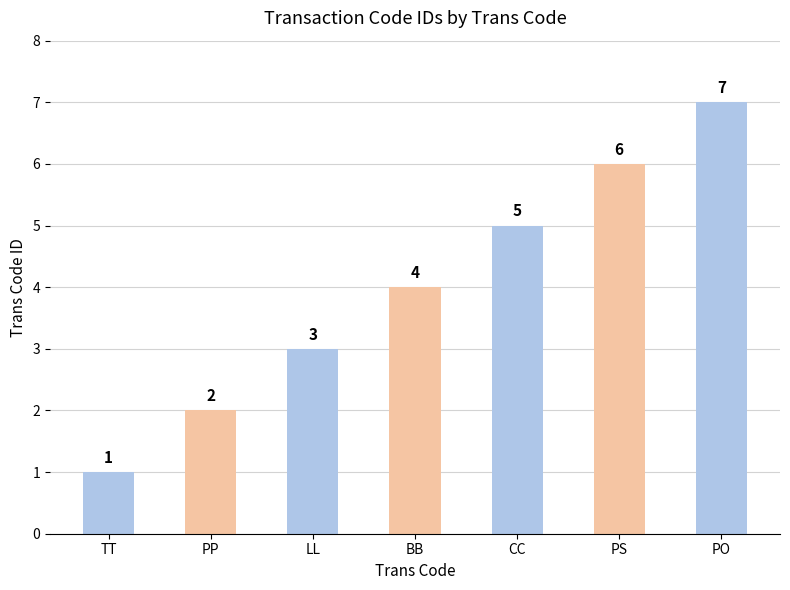

Rank the categories by value from highest to lowest.

PO, PS, CC, BB, LL, PP, TT